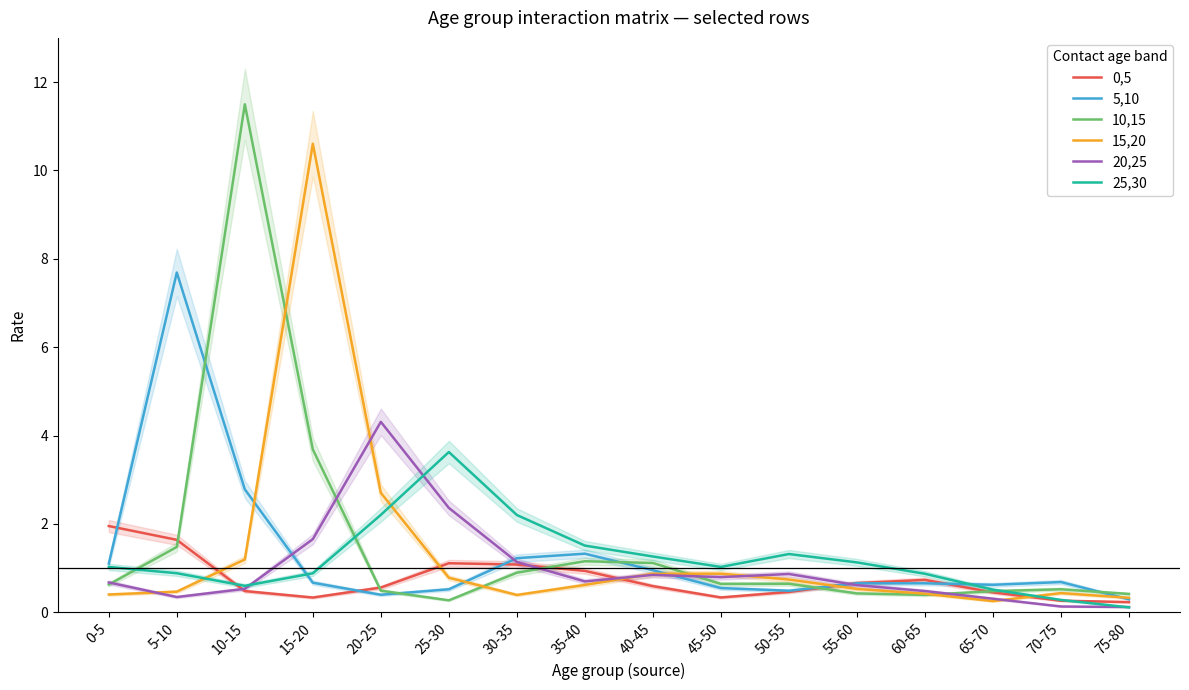

What is the difference between the second highest and second lowest values in the 0,5 series?

1.4